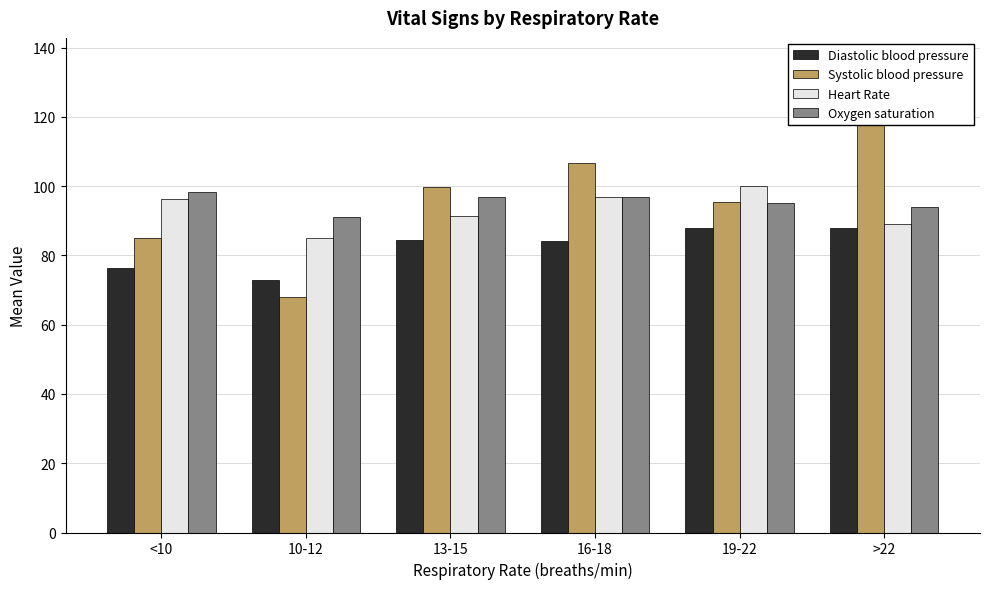

What is the highest value of the Heart Rate series?

100.0